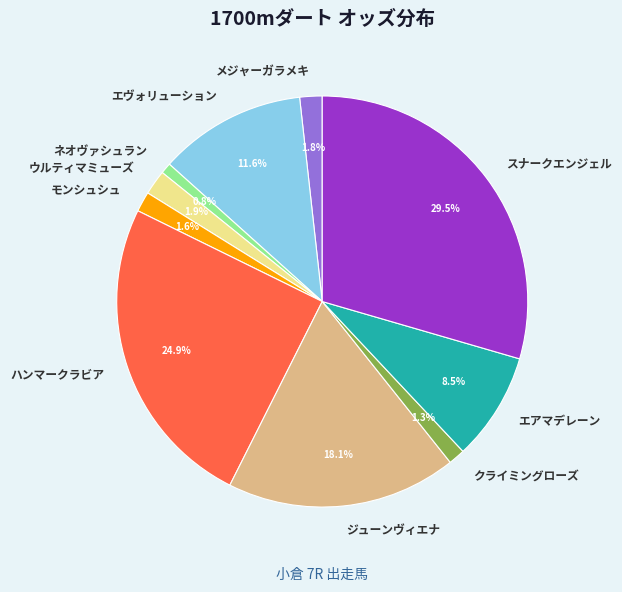

What is the total percentage of エヴォリューション and モンシュシュ?

13.2%